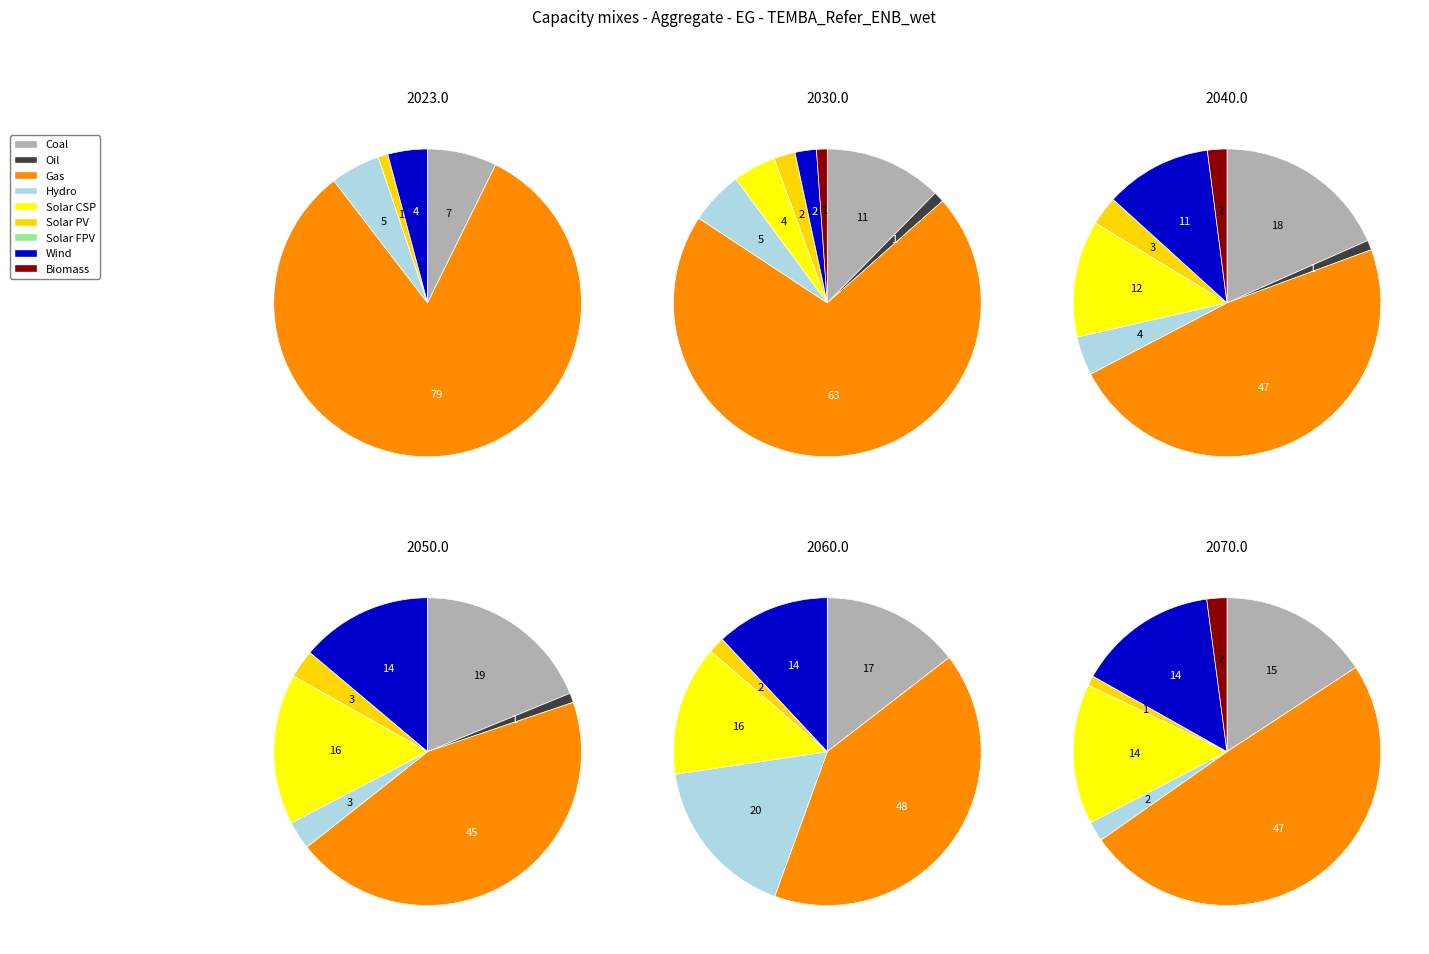

To the nearest percent, what is the average slice percentage?

11%